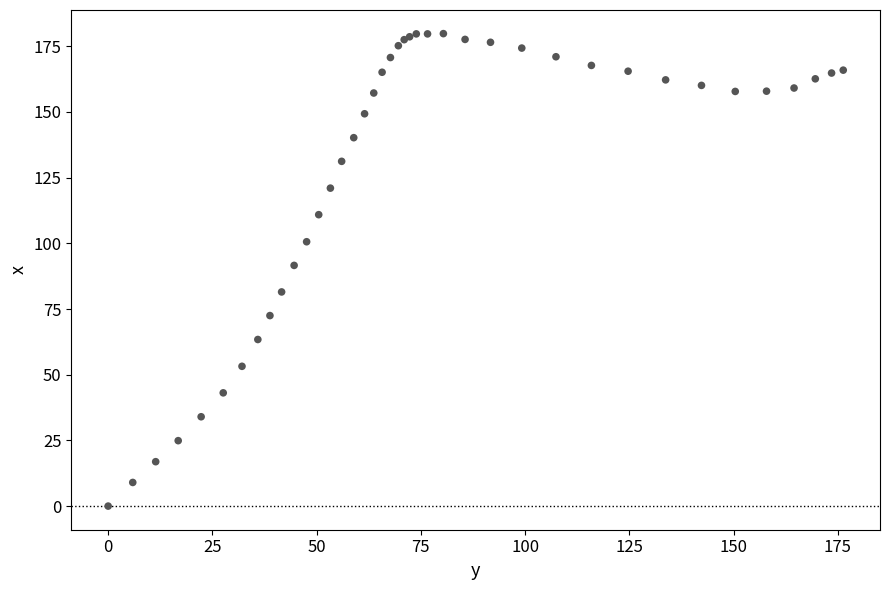

What Y value in the scatter plot is closest to 89?

91.6